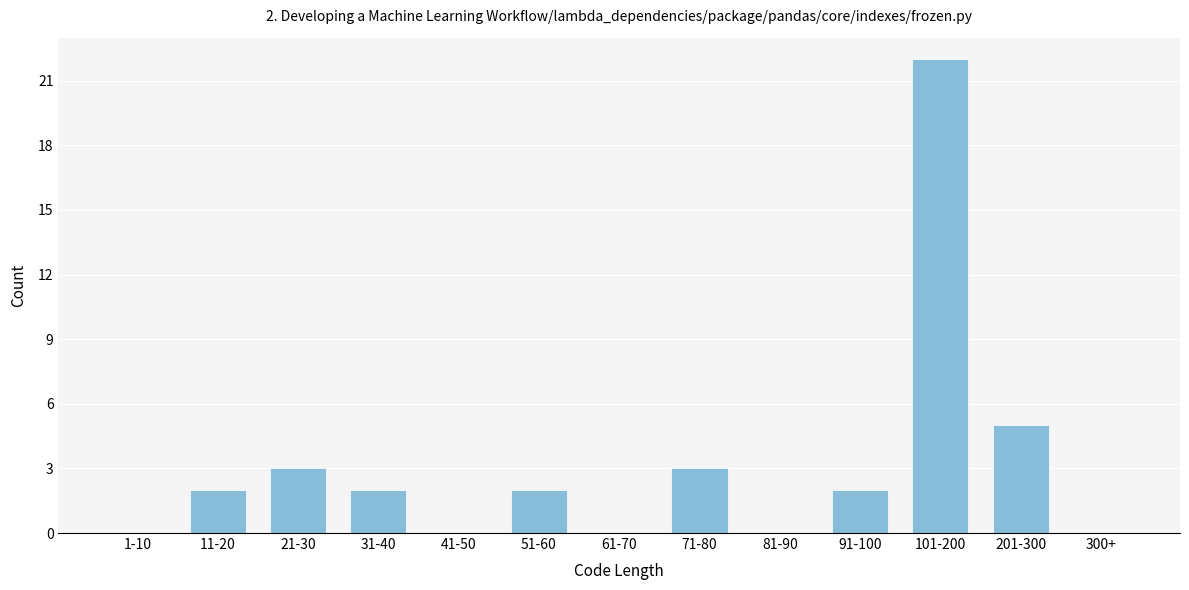

Reading right to left, transcribe all the data shown in this chart.

300+=0	201-300=5	101-200=22	91-100=2	81-90=0	71-80=3	61-70=0	51-60=2	41-50=0	31-40=2	21-30=3	11-20=2	1-10=0